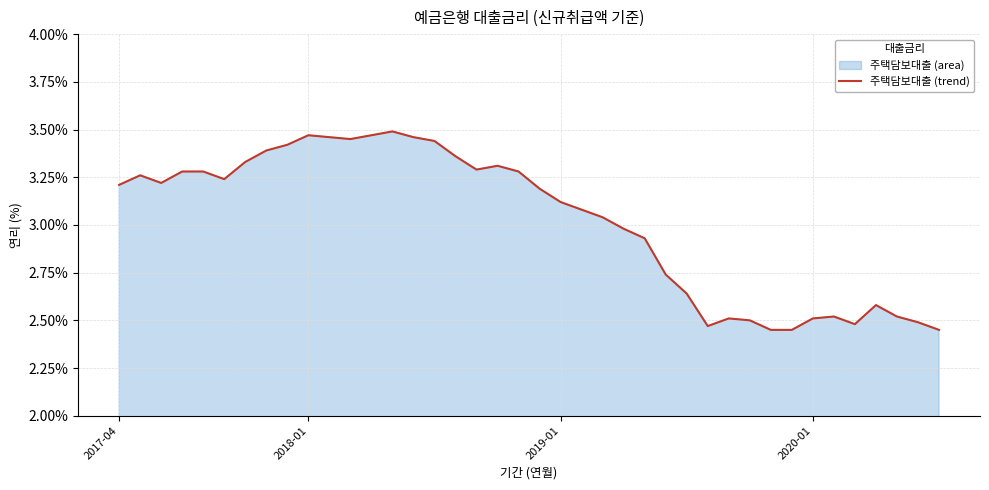

The value at 36 is 3.9. True or false?

False